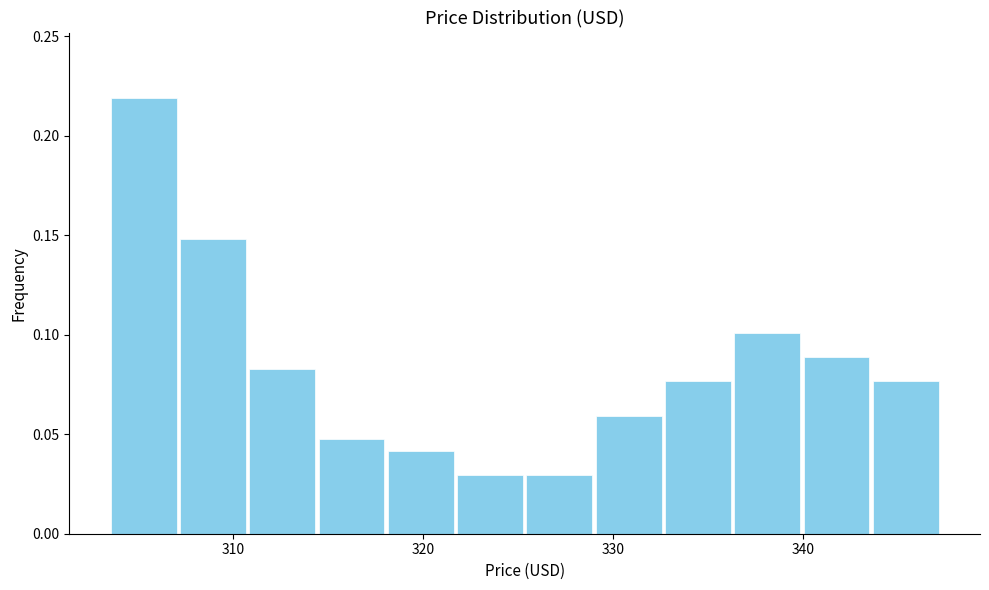

Around what value on the x-axis is the tallest bar? Give the approximate position of its centre, as read against the axis.

305